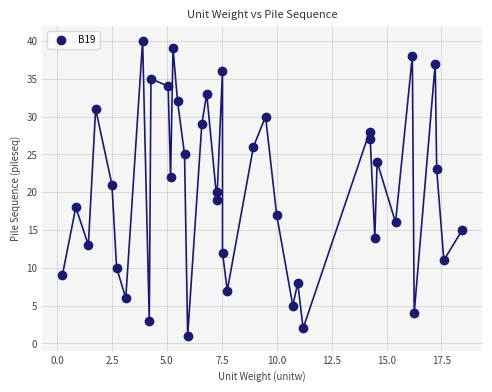

What is the range of Y values (max minus min)?

39